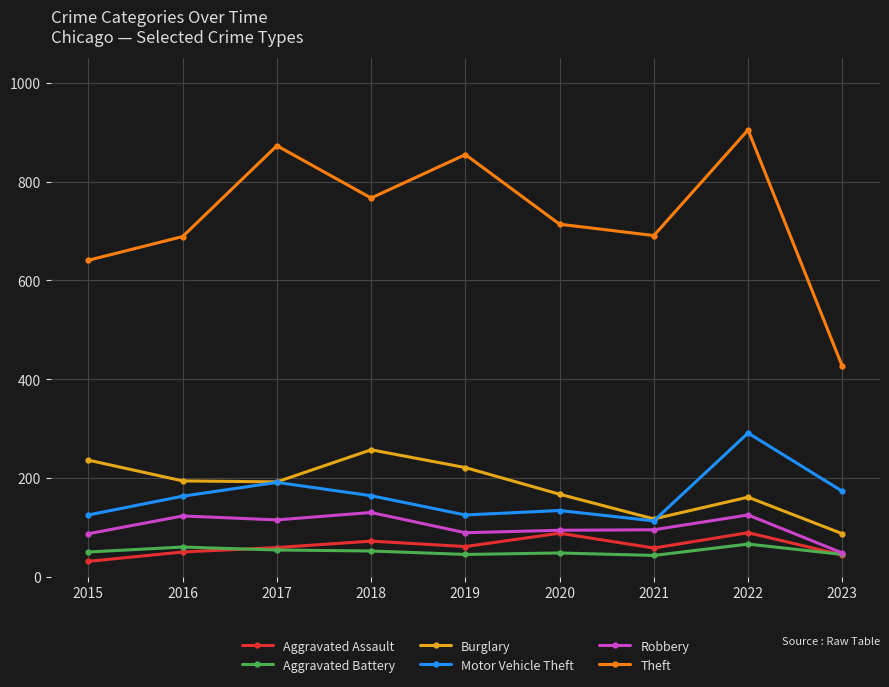

What is the highest value of the Aggravated Assault series?

89